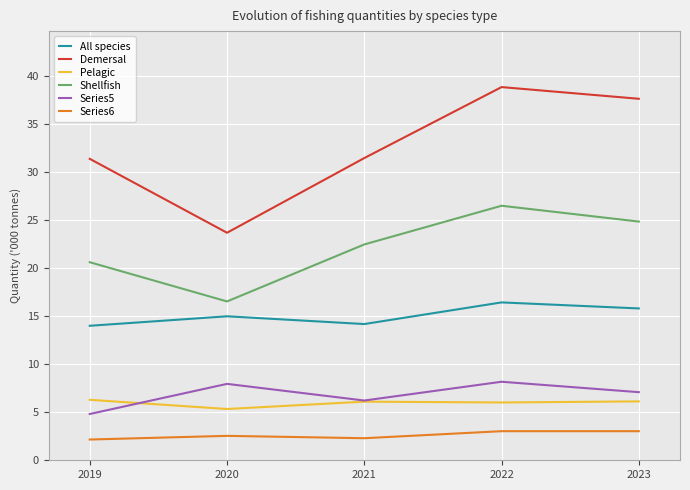

True or false: Series5 and All species intersect in this chart.

False